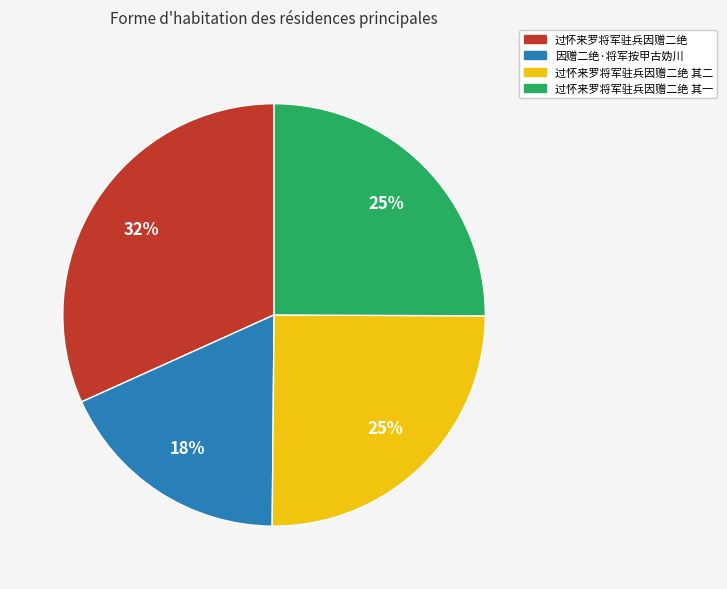

How many segments does this pie chart have?

4